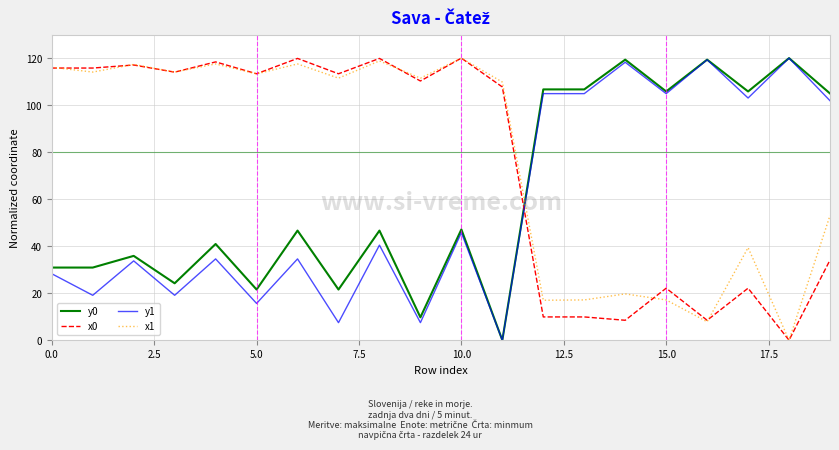

What is the highest value of the y1 series?

120.0